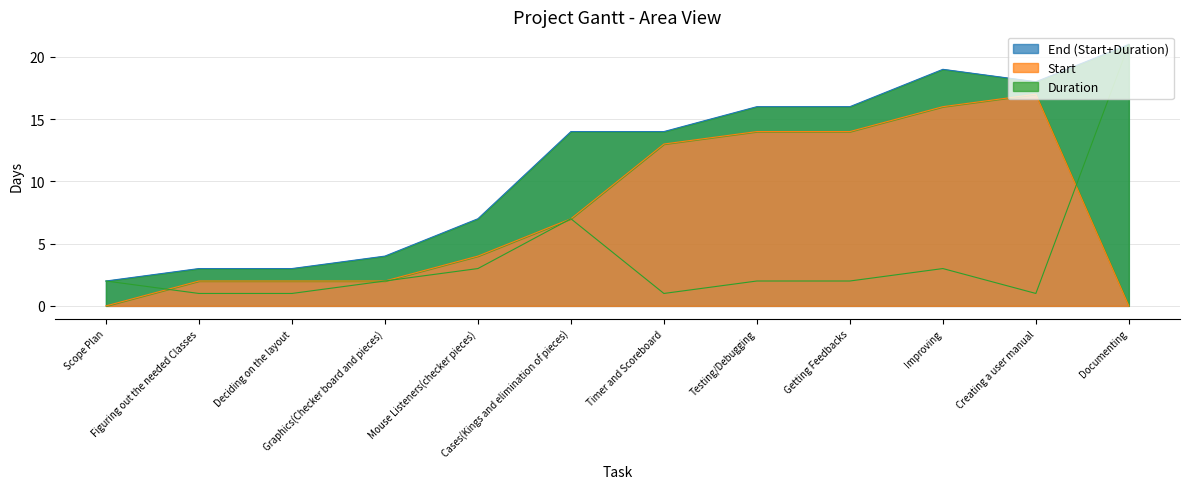

True or false: Start and Duration intersect in this chart.

True